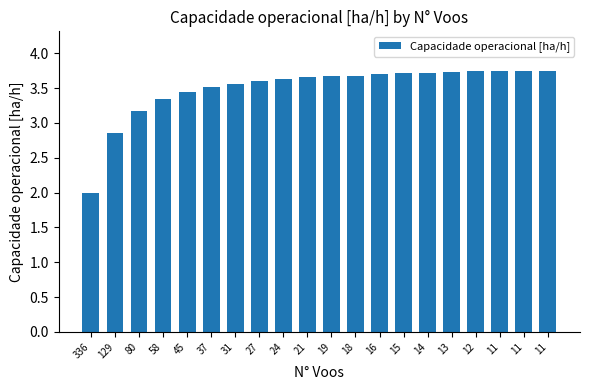

What is the value of the 11th bar from the left?

3.7